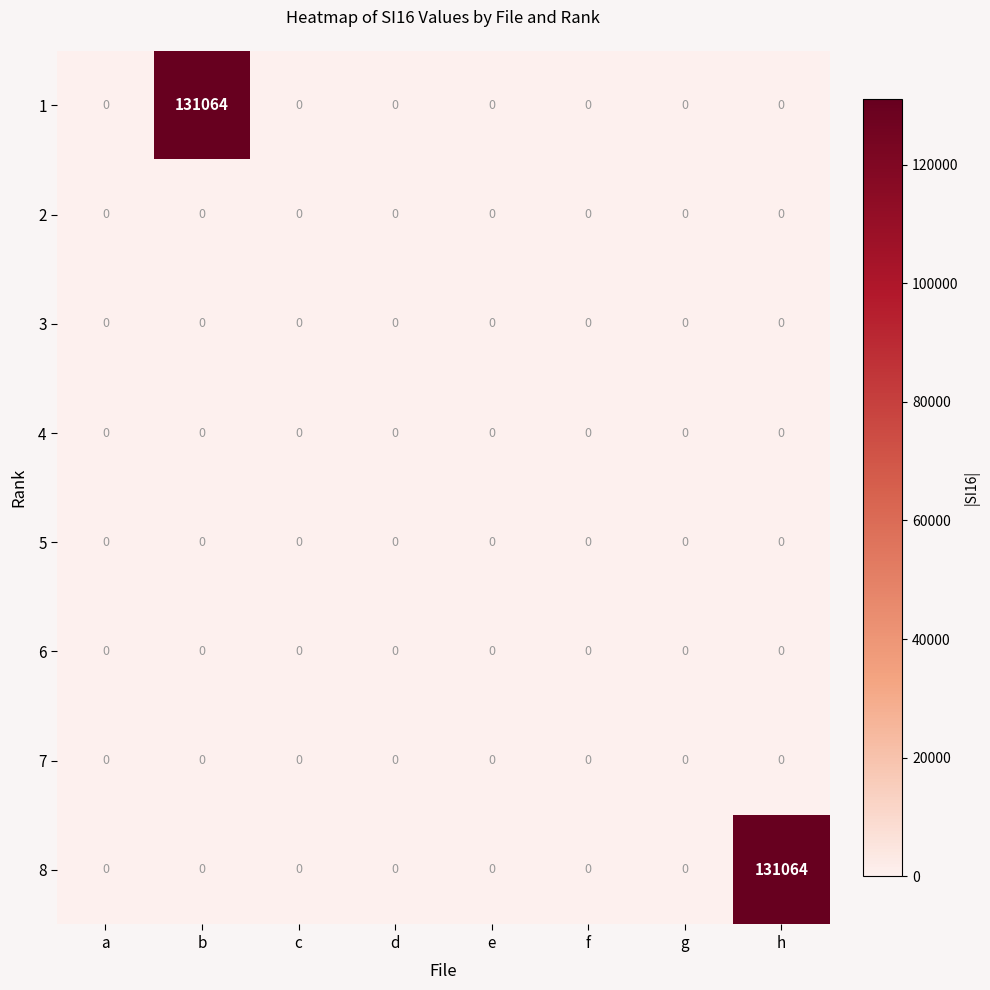

The value of 3 at e is 0. True or false?

True